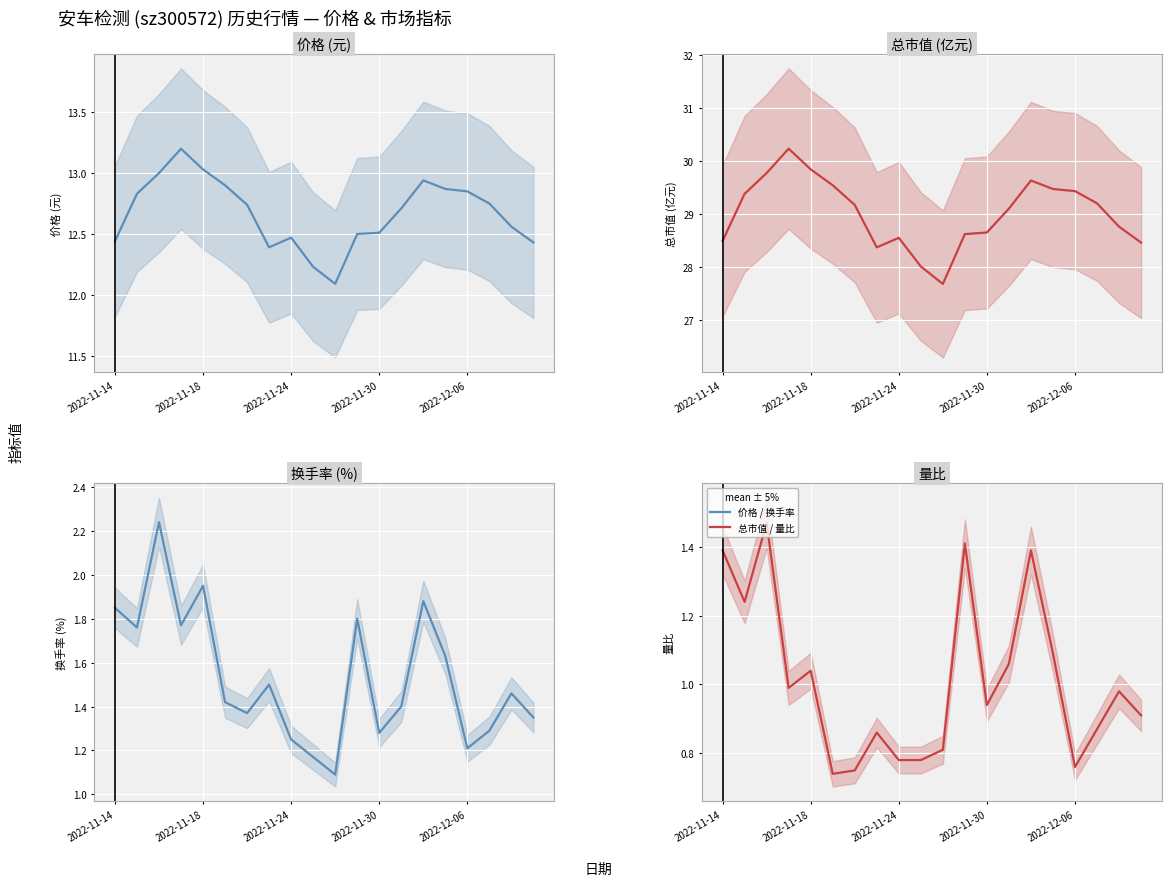

Reading right to left, what are all the values shown in this chart?

价格: 12.4	12.6	12.8	12.8	12.9	12.9	12.7	12.5	12.5	12.1	12.2	12.5	12.4	12.7	12.9	13.0	13.2	13.0	12.8	12.4
总市值(亿元): 28.5	28.8	29.2	29.4	29.5	29.6	29.1	28.6	28.6	27.7	28.0	28.6	28.4	29.2	29.5	29.8	30.2	29.8	29.4	28.5
换手率: 1.4	1.5	1.3	1.2	1.6	1.9	1.4	1.3	1.8	1.1	1.2	1.2	1.5	1.4	1.4	1.9	1.8	2.2	1.8	1.9
量比: 0.9	1.0	0.9	0.8	1.1	1.4	1.1	0.9	1.4	0.8	0.8	0.8	0.9	0.8	0.7	1.0	1.0	1.5	1.2	1.4